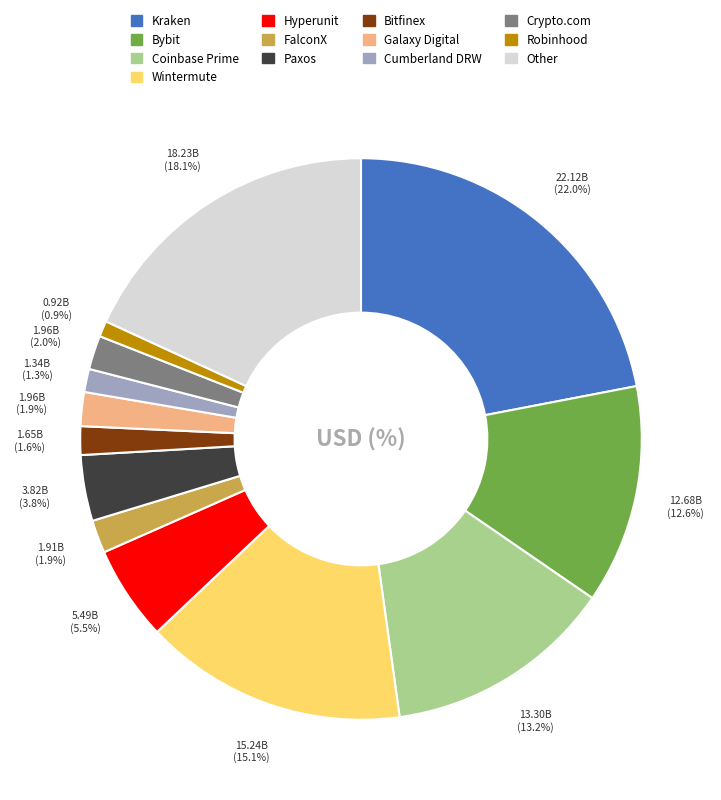

What is the ratio of the value at Other to the value at Bybit?

1.4